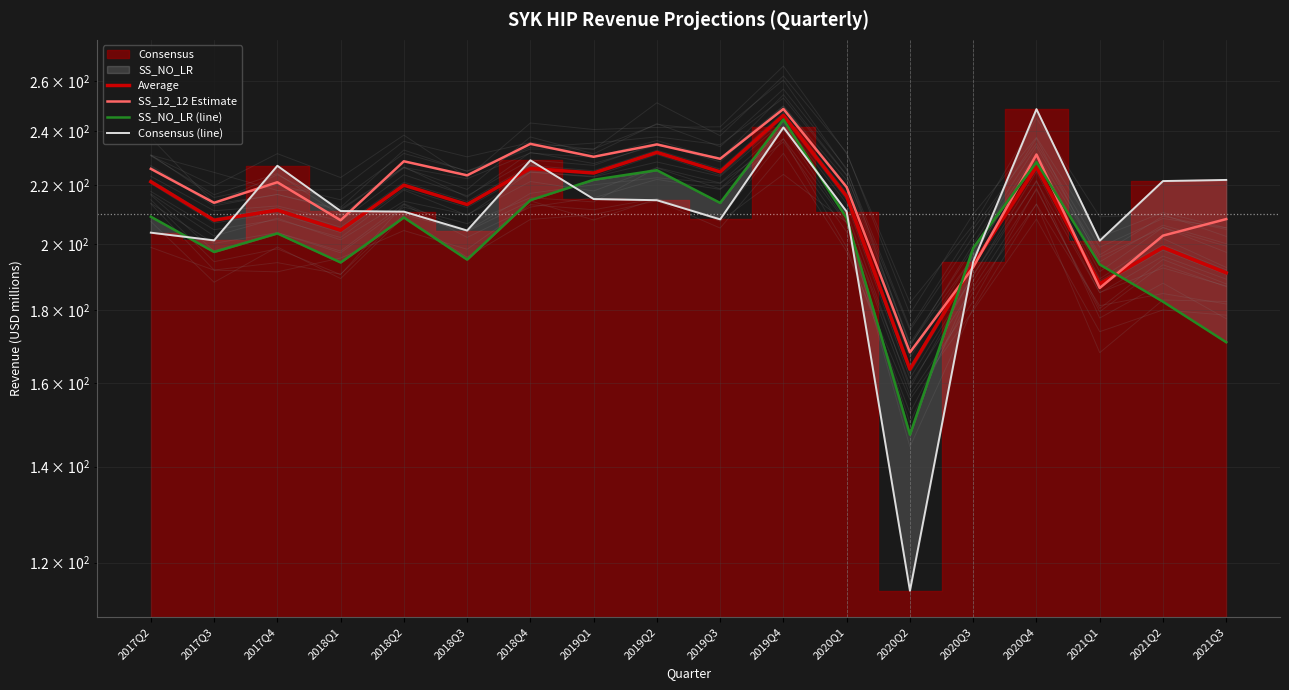

What is the value of the Consensus (line) point at the 3rd from the left?

226.9